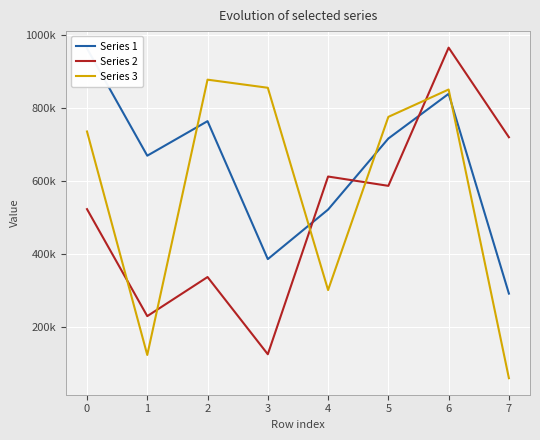

What position from the right is 2?

5